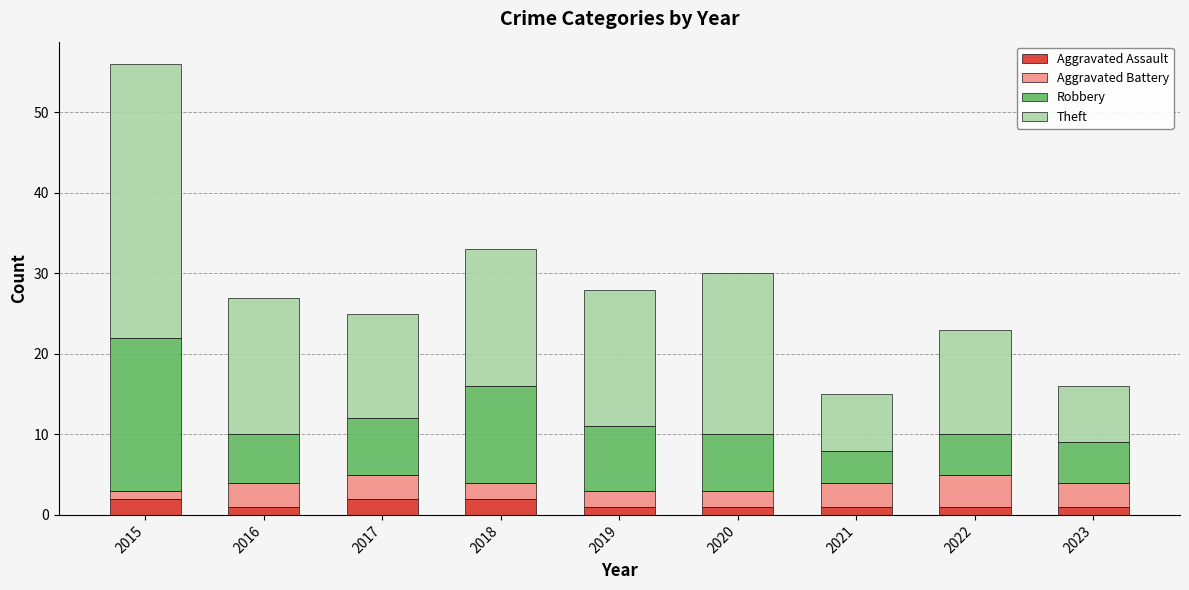

Does the chart contain stacked bars?

Yes